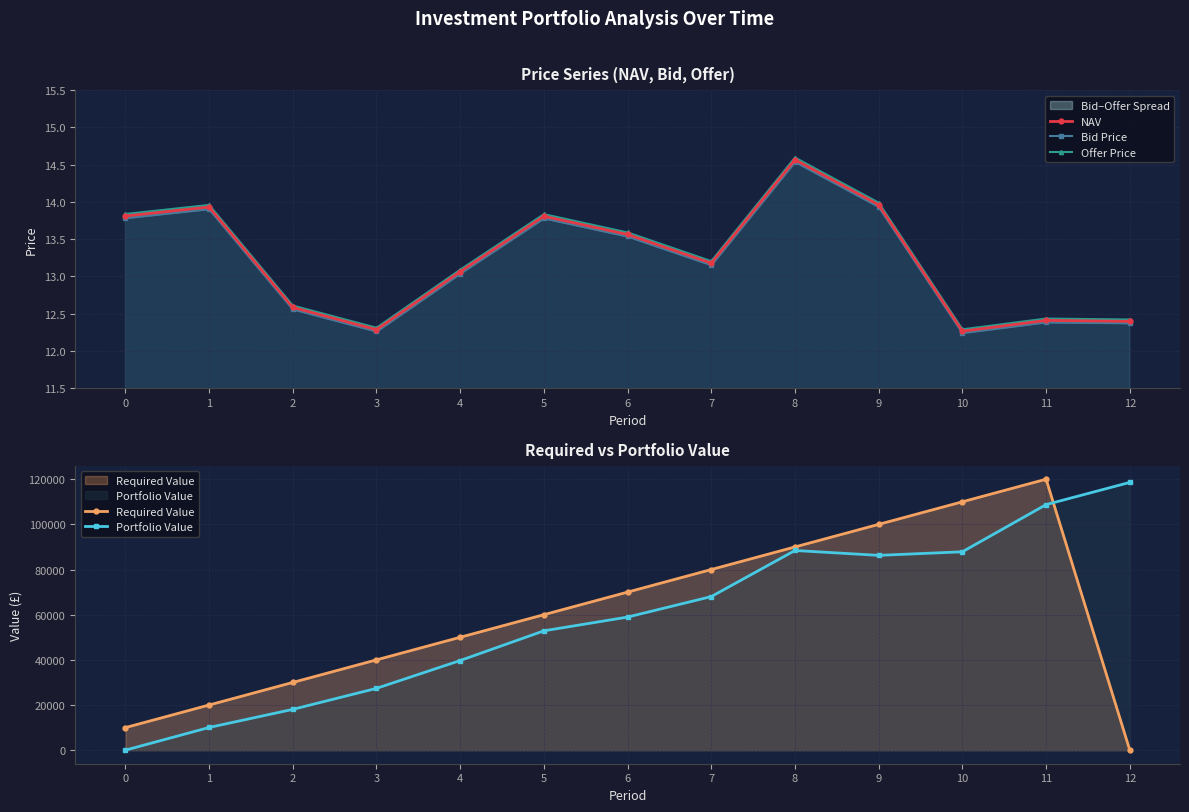

True or false: Required Value has a value of 50000.0 at 4.

True